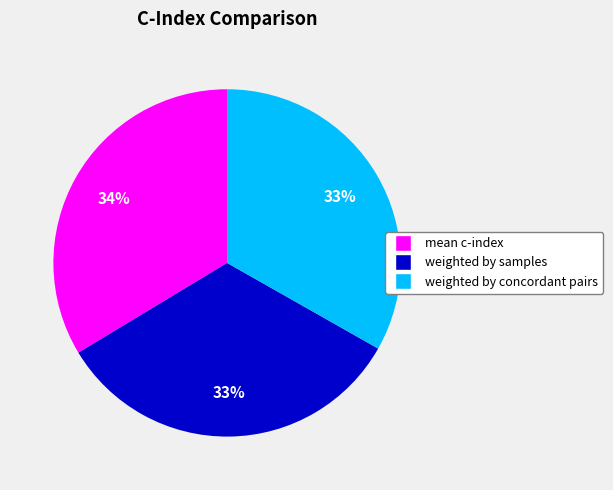

Combined, do weighted by concordant pairs and mean c-index account for over 50%?

Yes